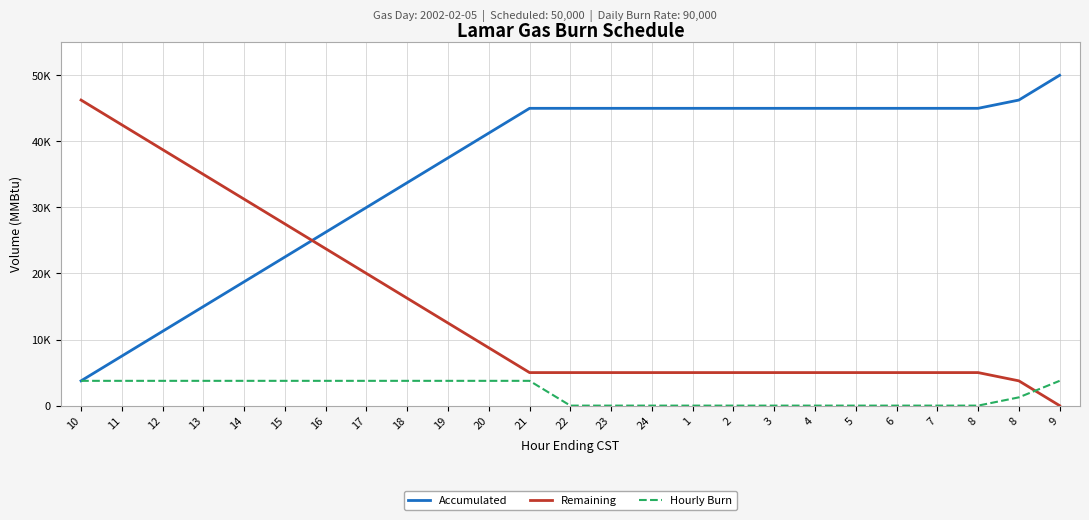

What is the average value of the Accumulated series?

35350